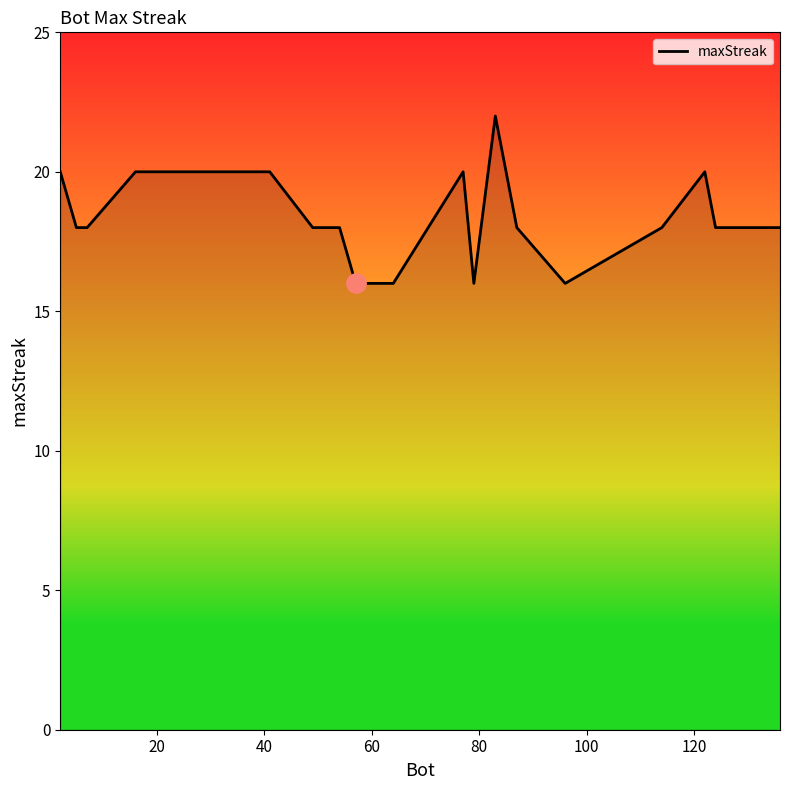

Is this an area chart (filled region under the line)?

No